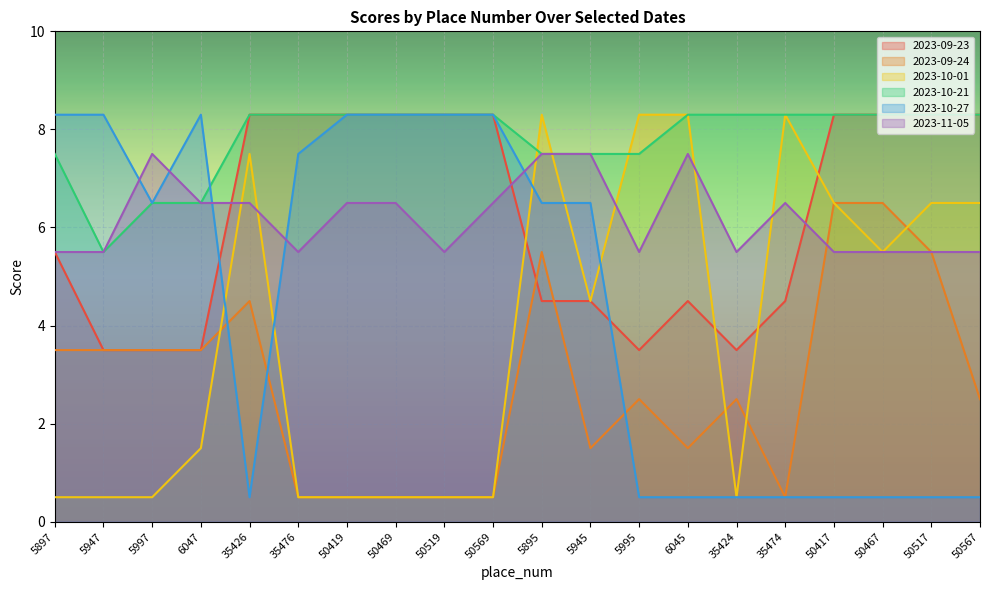

What is the value of the 2023-09-24 point at the 12th from the left?

1.5